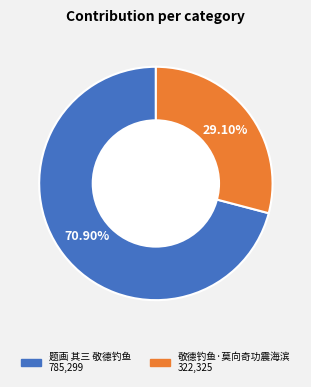

What percentage is NOT represented by 题画 其三 敬德钓鱼?

29.1%